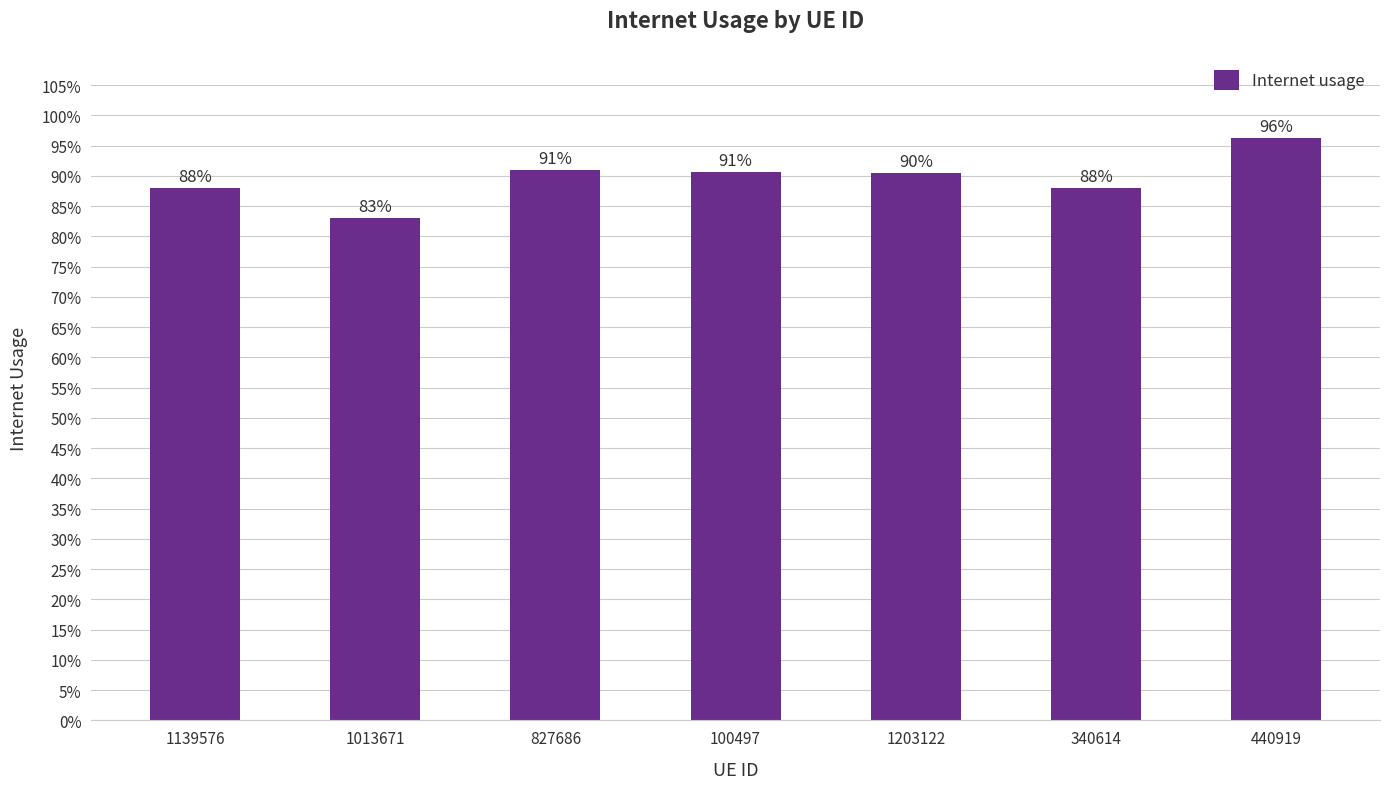

Reading left to right, transcribe all the data shown in this chart.

0.9	0.8	0.9	0.9	0.9	0.9	1.0